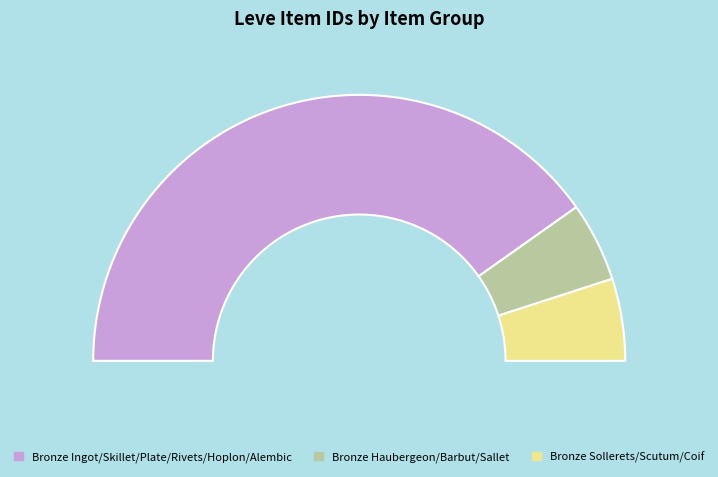

What is the change in value from Bronze Haubergeon to Bronze Barbut?

-331